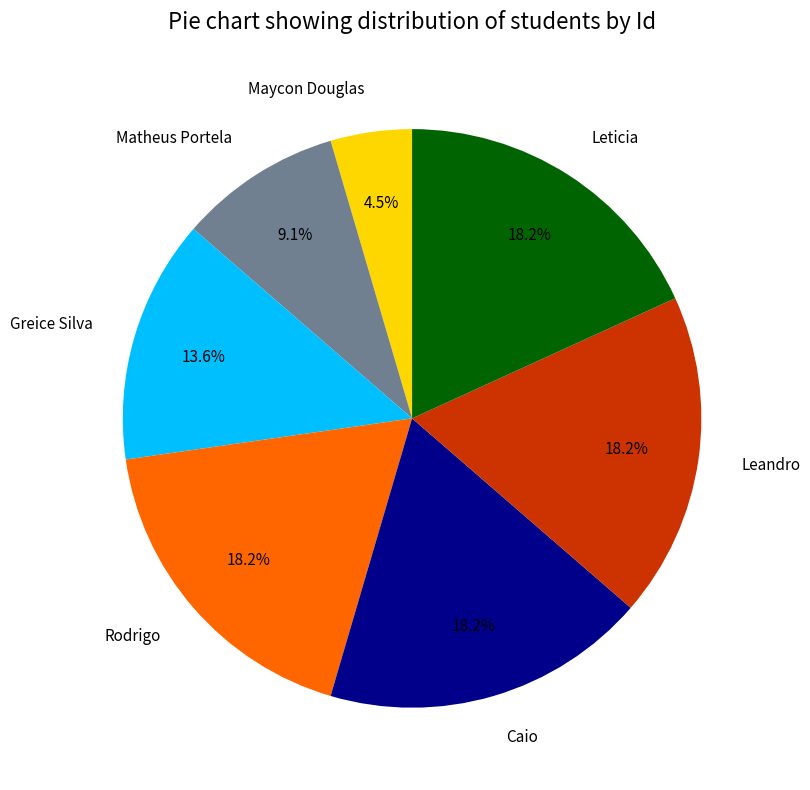

Count the number of slices in the pie.

7